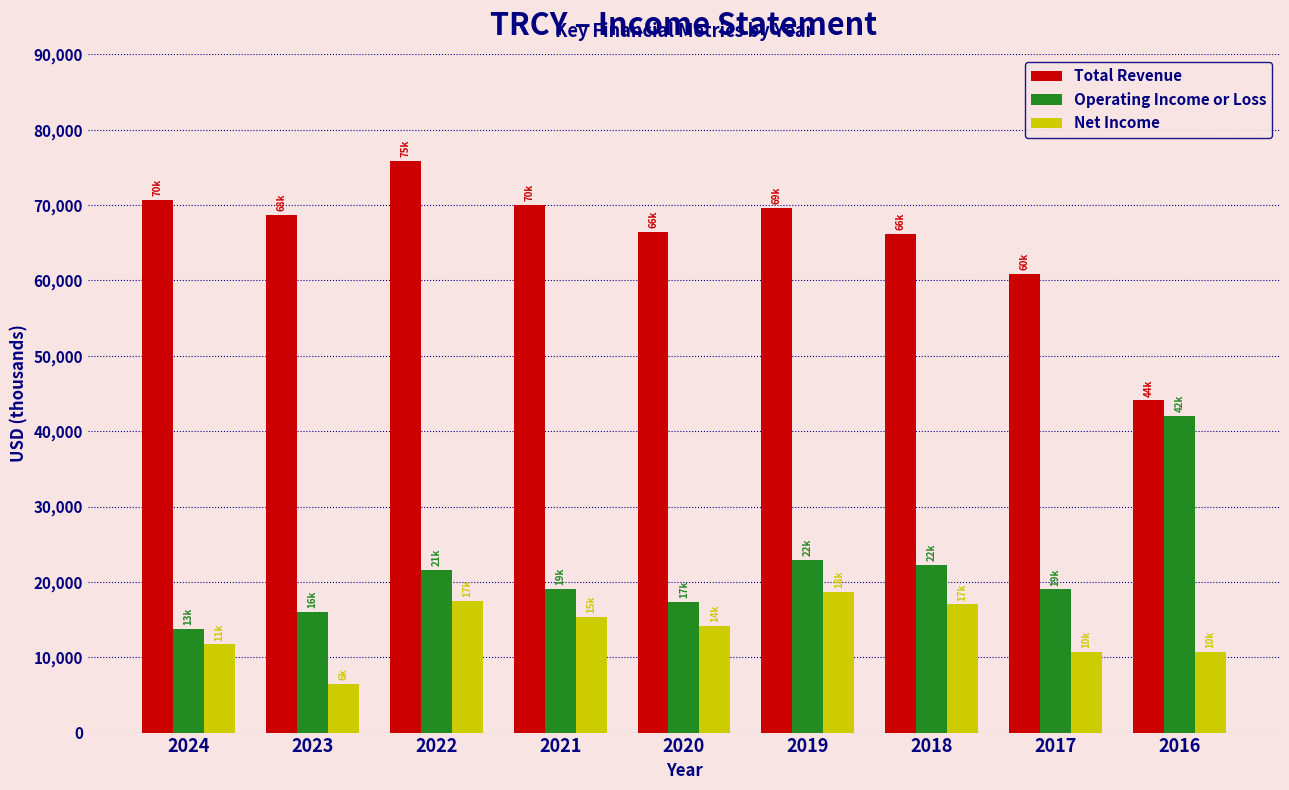

How many data points in Operating Income or Loss are less than 19100?

4